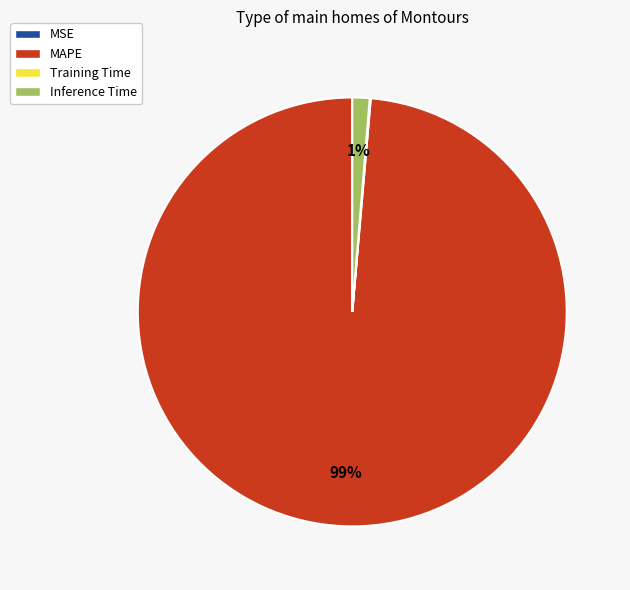

Do MAPE and Inference Time together represent more than half of the pie?

Yes